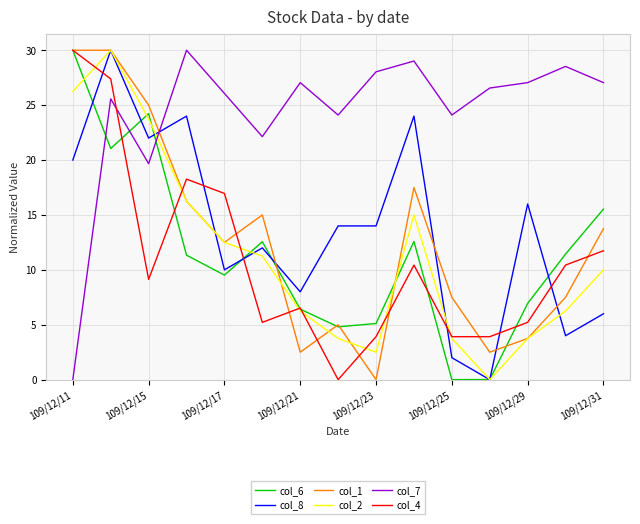

How many values in col_8 are above zero?

14